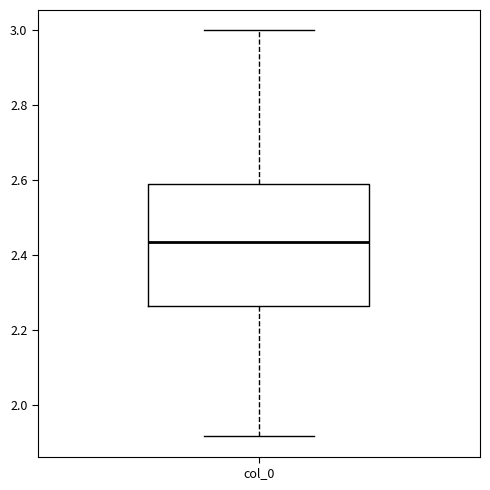

Read this box plot against the y-axis: the position of the median line, the range covered by the box, and the ends of both whiskers. The values are not printed on the chart, so give them approximately, as read against the axis.

median 2.44, box 2.26 to 2.58, whiskers 1.92 to 3.00